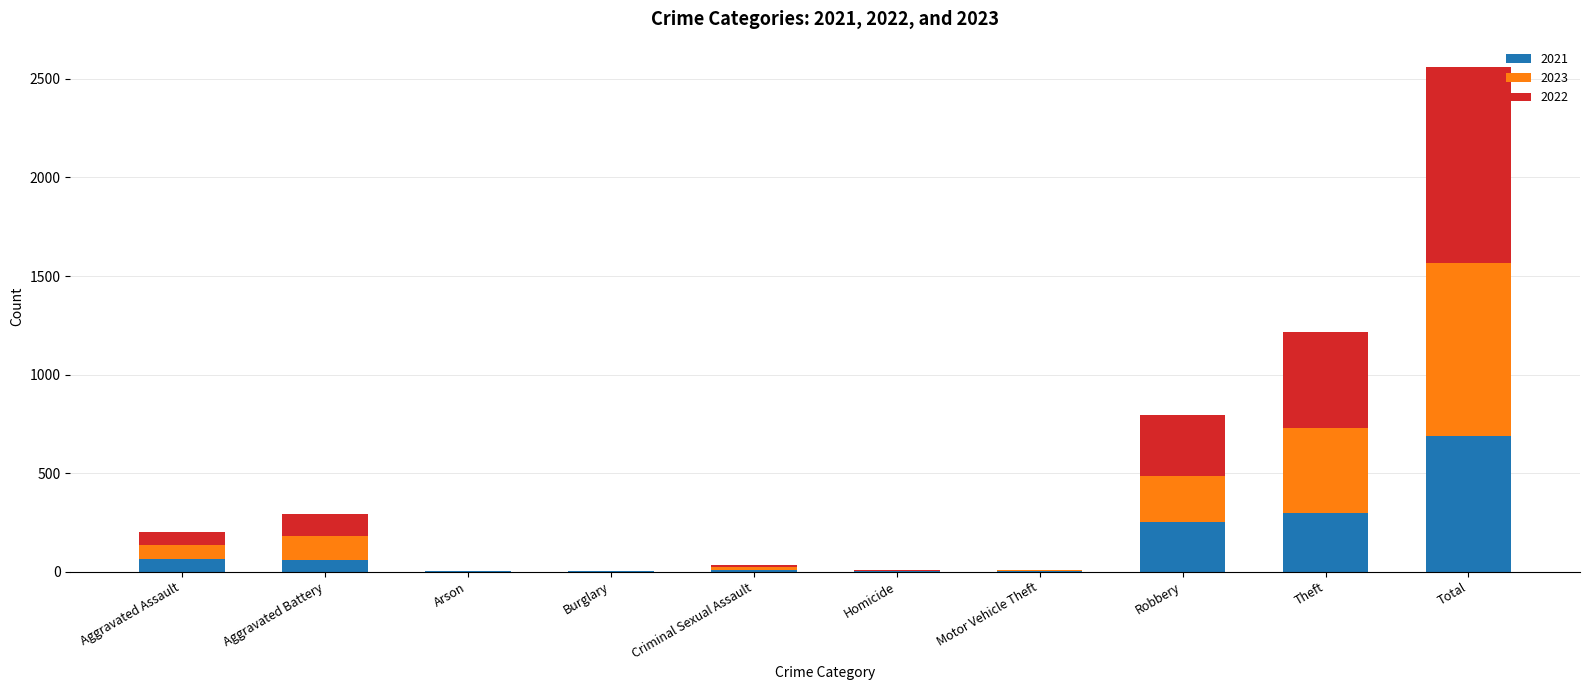

What is the total value across all series at Total?

2561